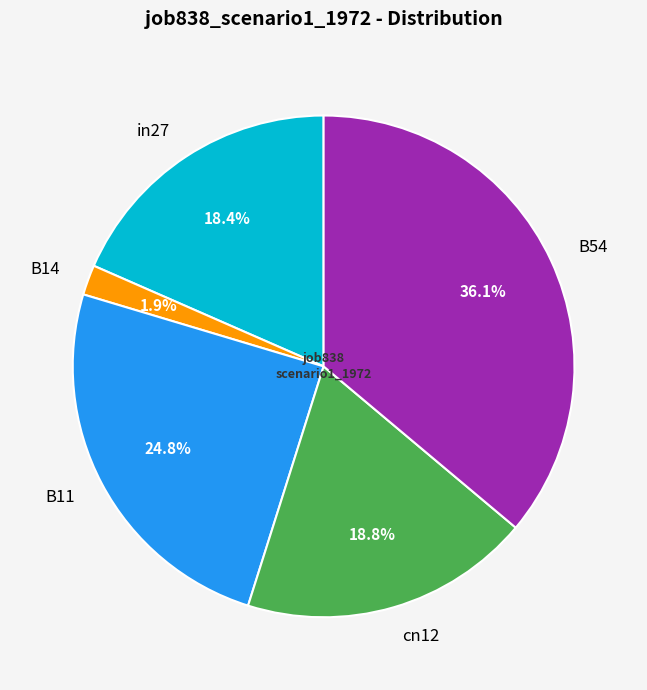

Which category has the smallest portion of the pie?

B14